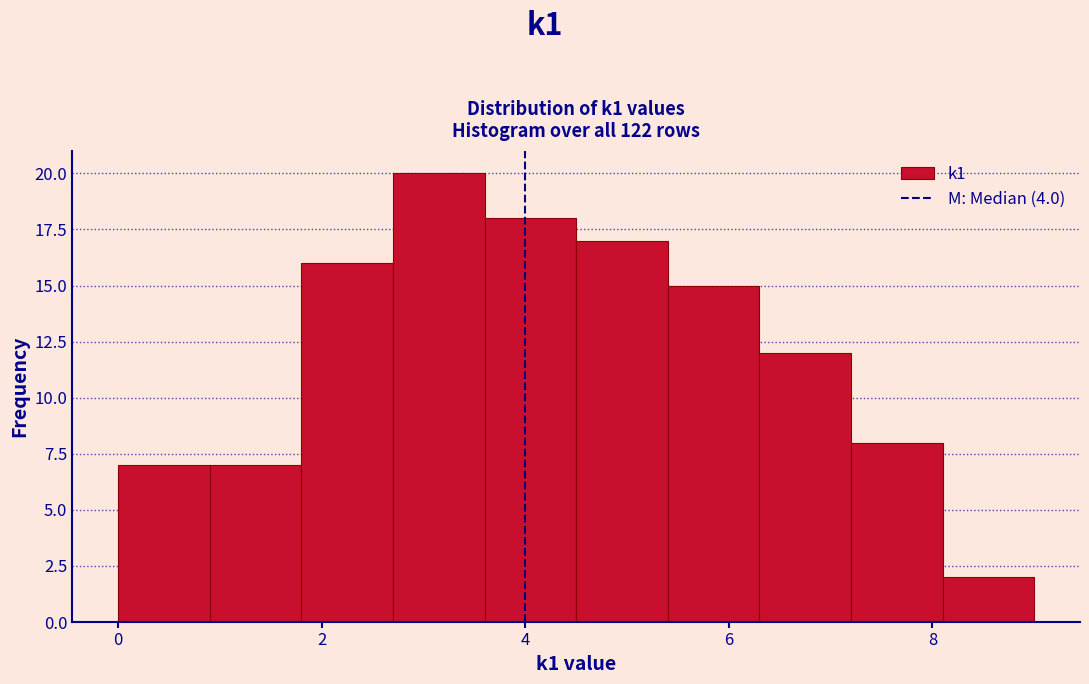

Over which range of the x-axis is the bar tallest?

2.7 to 3.6